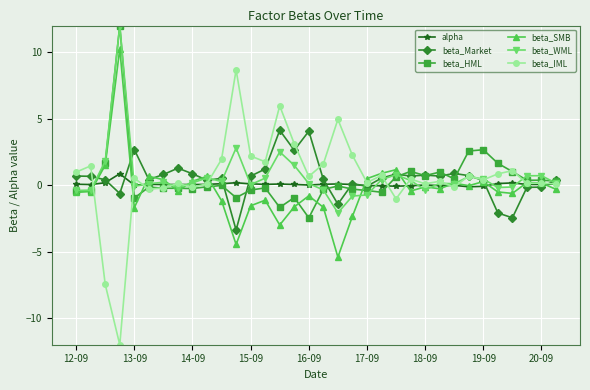

What is the maximum value for alpha?

0.9